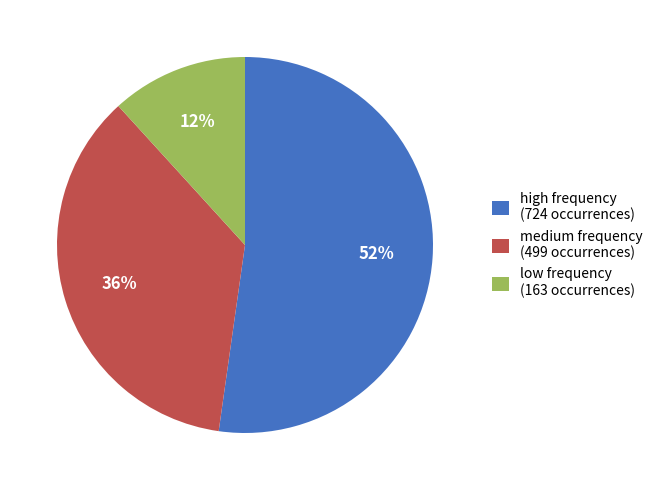

Do medium frequency (499 occurrences) and low frequency (163 occurrences) together represent more than half of the pie?

No